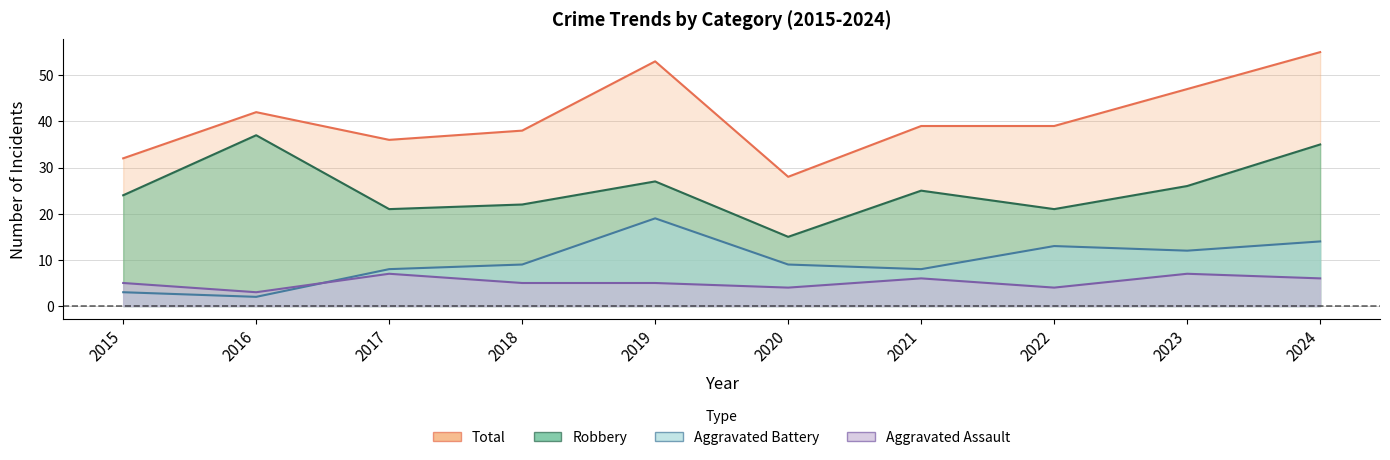

How many lines are shown in the chart?

4